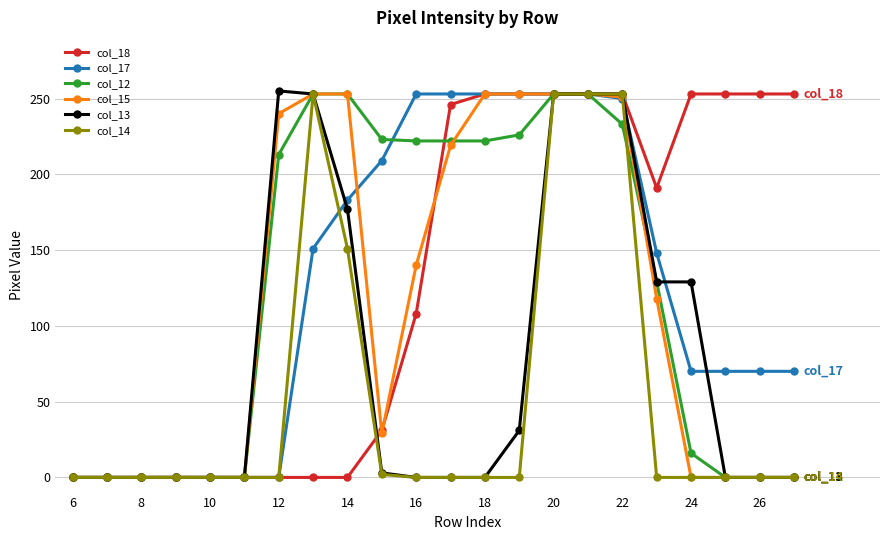

What is the greatest value displayed?

255